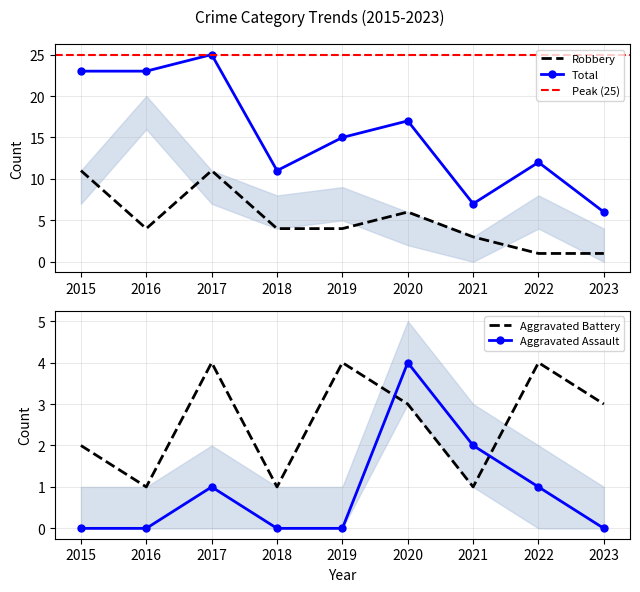

How many lines are shown in the chart?

4